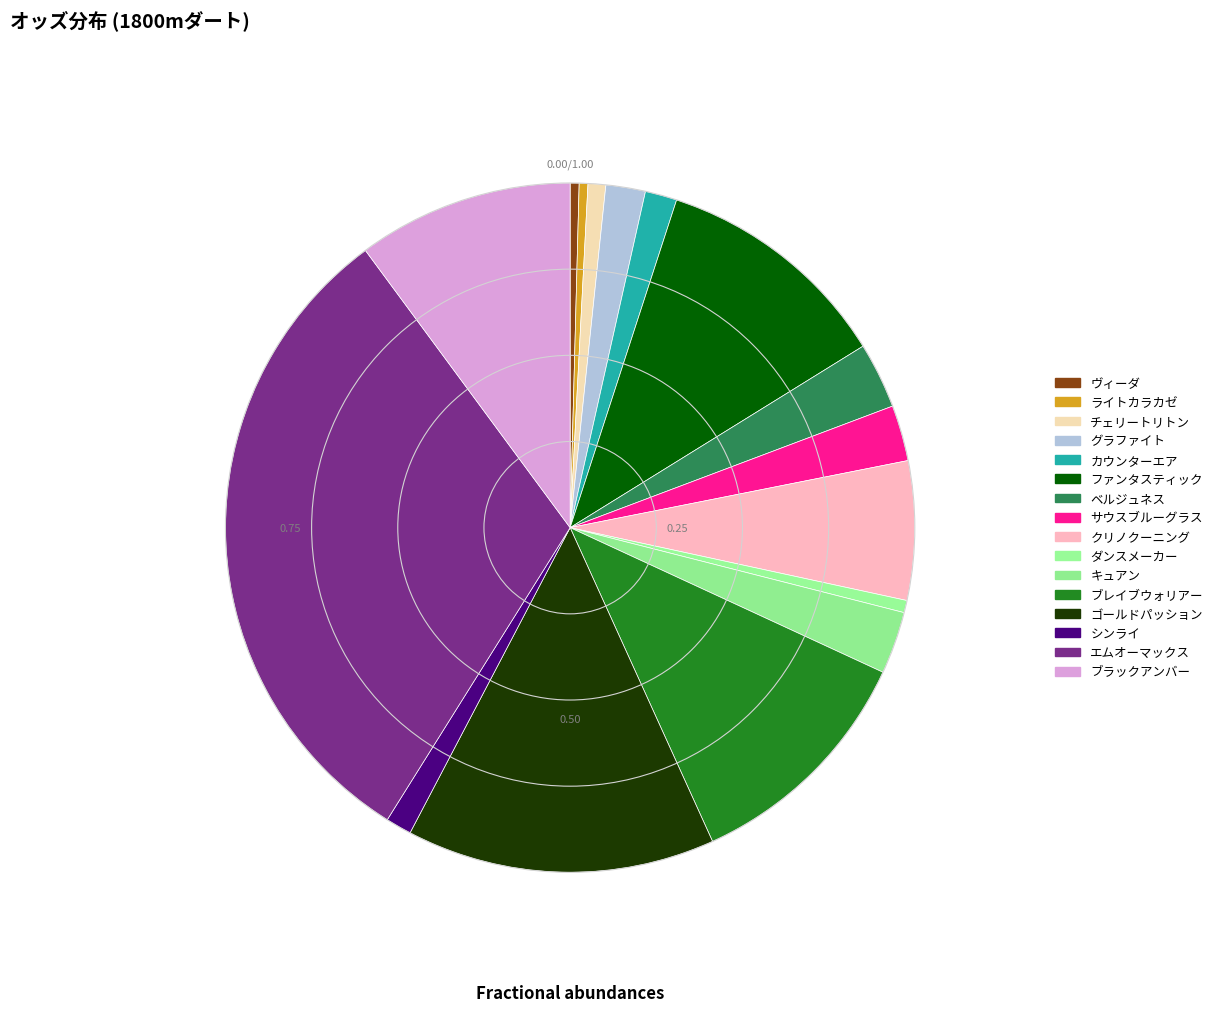

How many slices are in this pie chart?

16